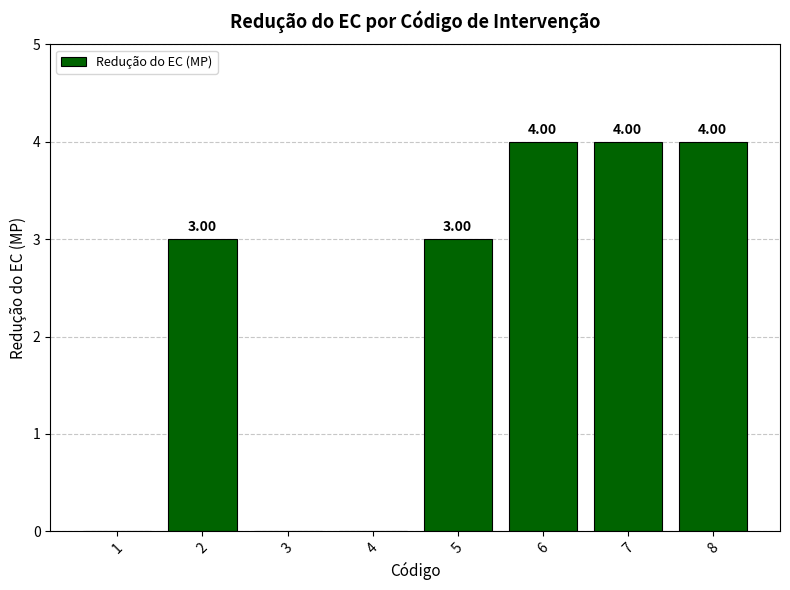

The chart shows a value of 6 at 7. True or false?

False